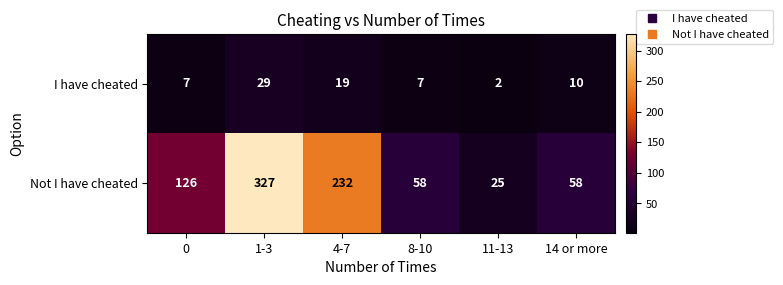

Which series has the largest total across all categories?

Not I have cheated